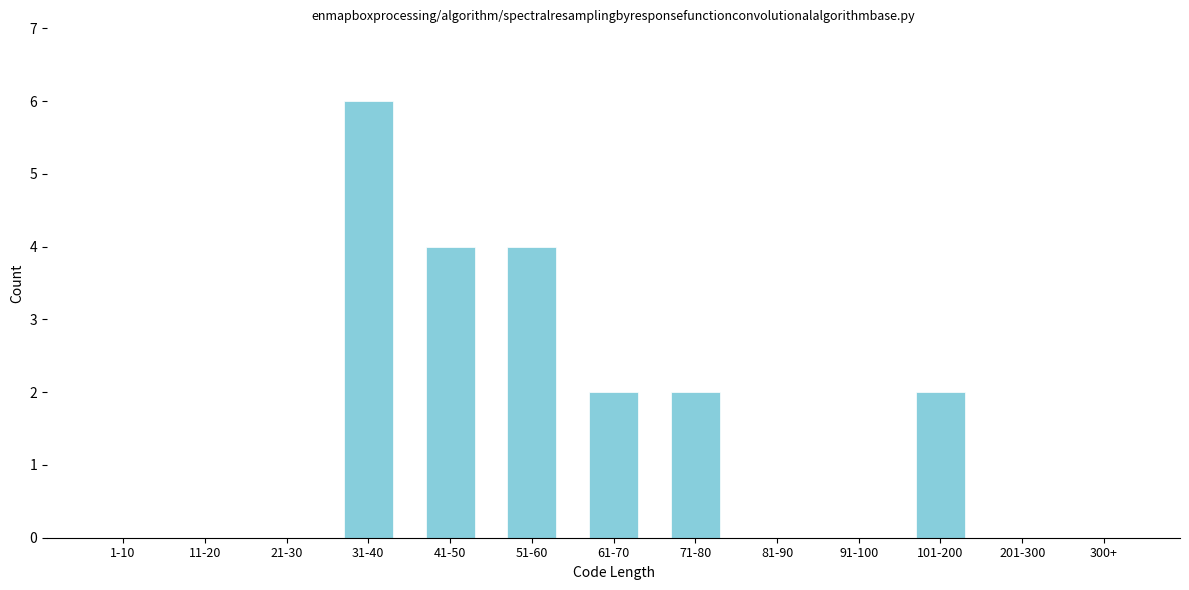

Reading right to left, extract all data points from this chart.

300+=0	201-300=0	101-200=2	91-100=0	81-90=0	71-80=2	61-70=2	51-60=4	41-50=4	31-40=6	21-30=0	11-20=0	1-10=0